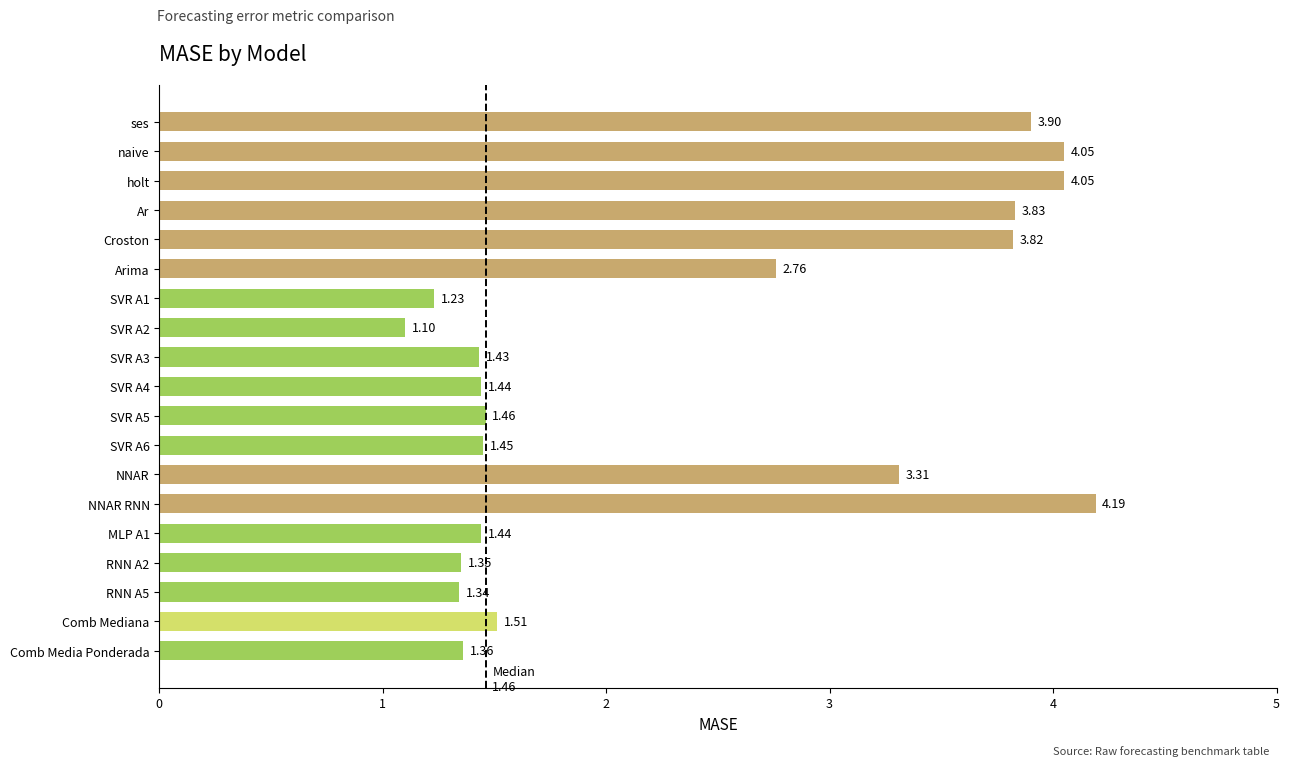

At which label is the value closest to 2?

Comb Mediana